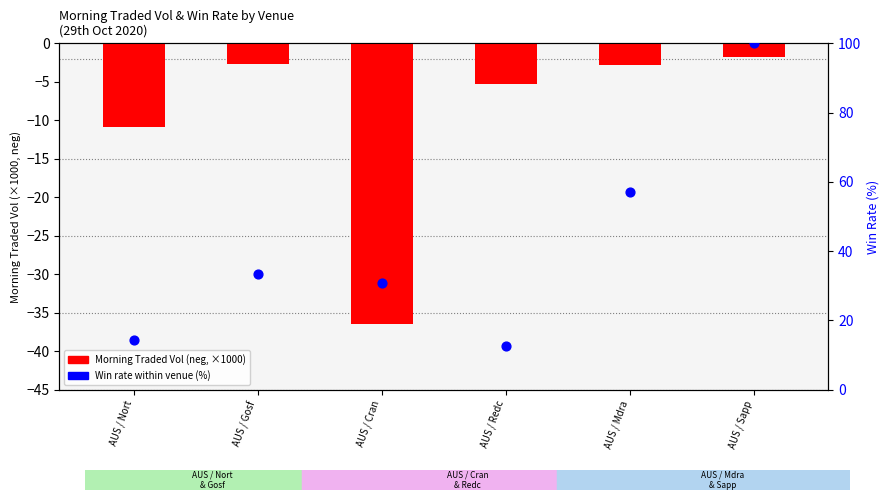

Which series has the largest total across all categories?

Win Rate (%)